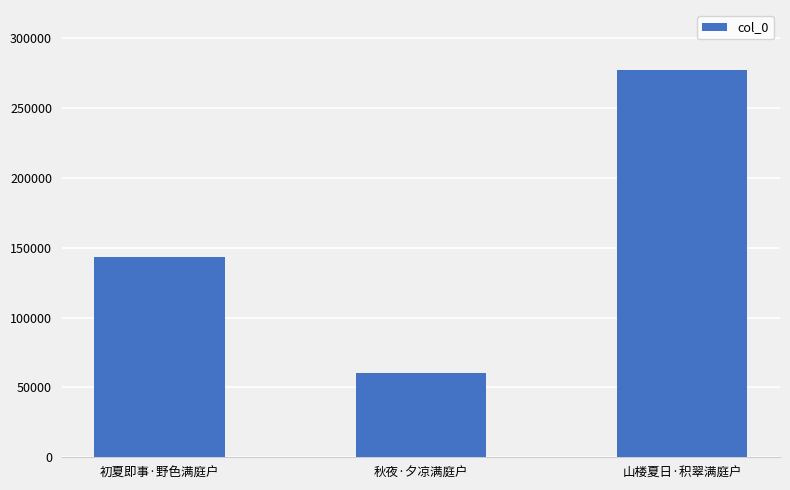

Count the number of data series in this chart.

1